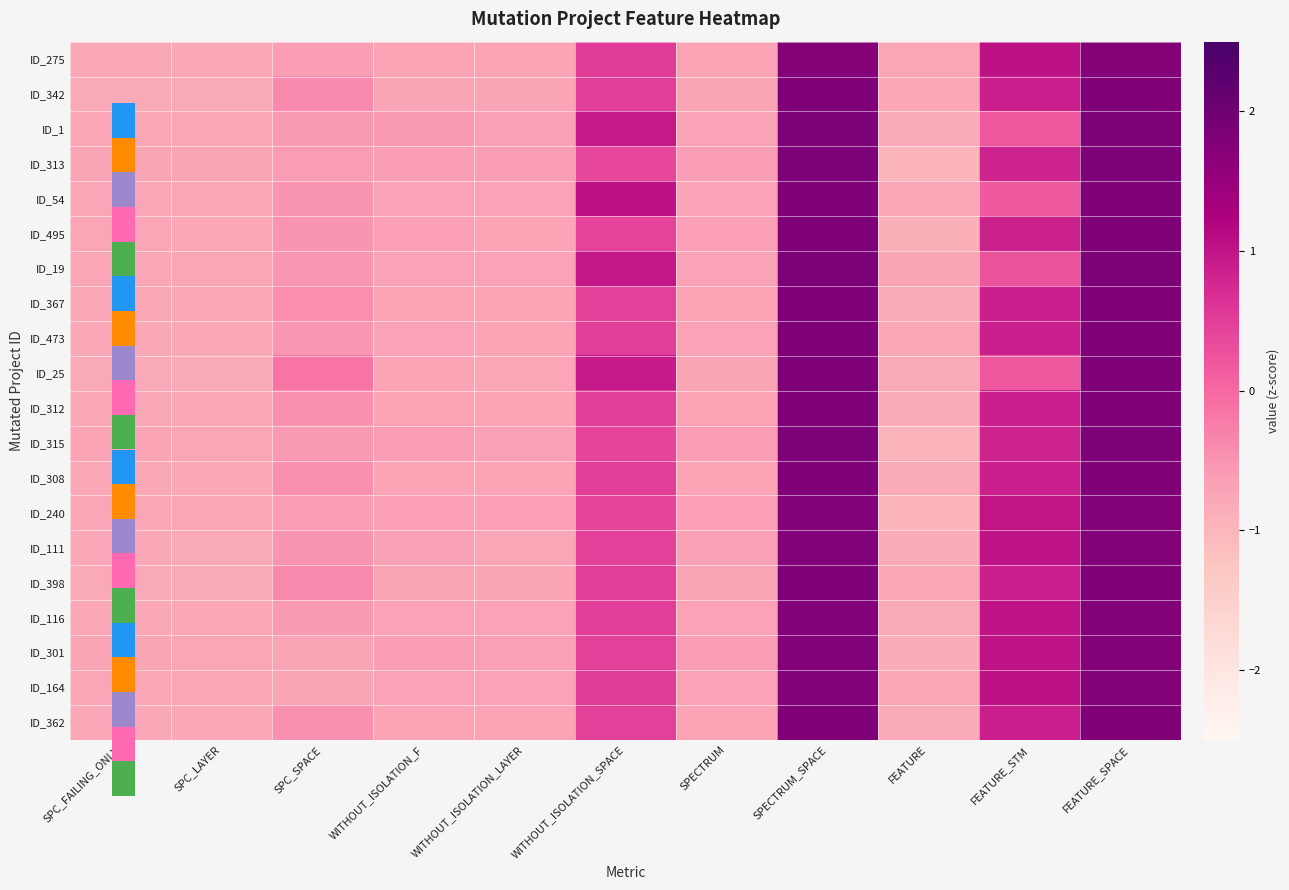

What is the difference between the highest and lowest values at WITHOUT_ISOLATION_SPACE?

0.6